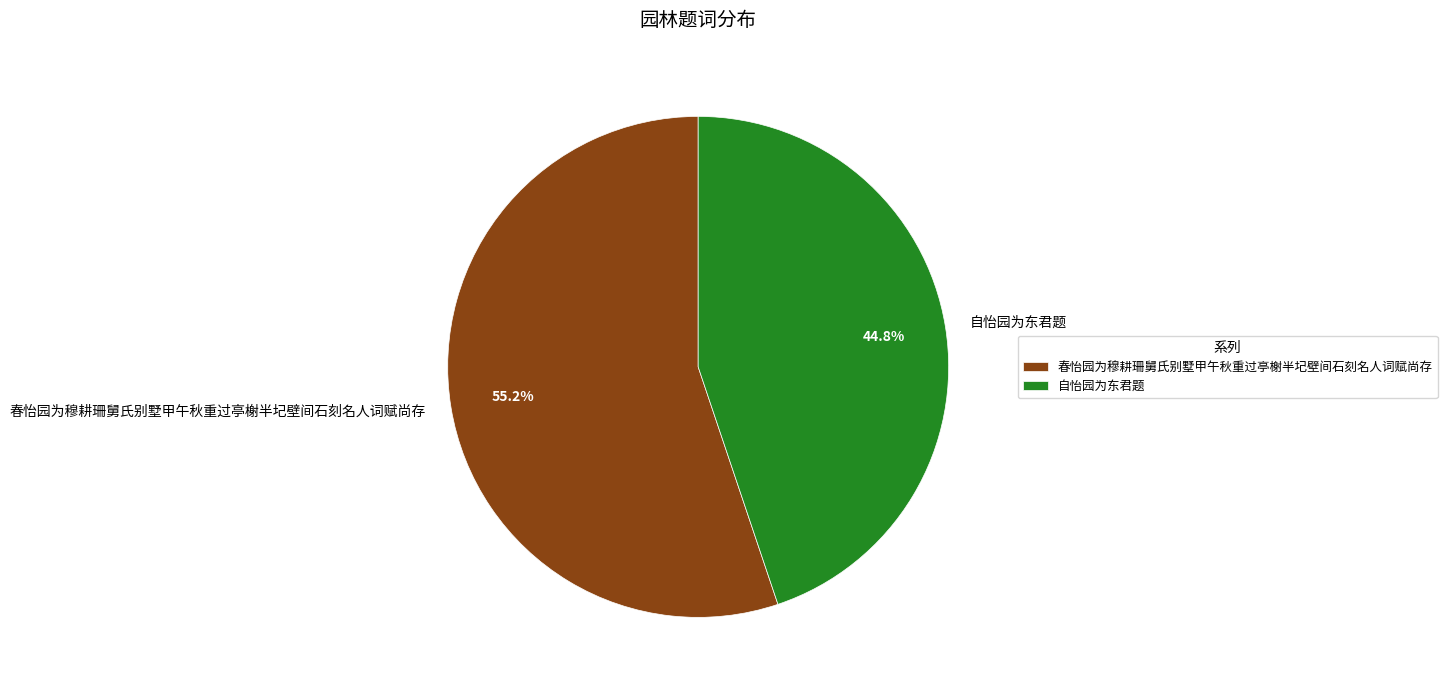

To the nearest percent, what is the difference between the largest and smallest slice percentages?

10%